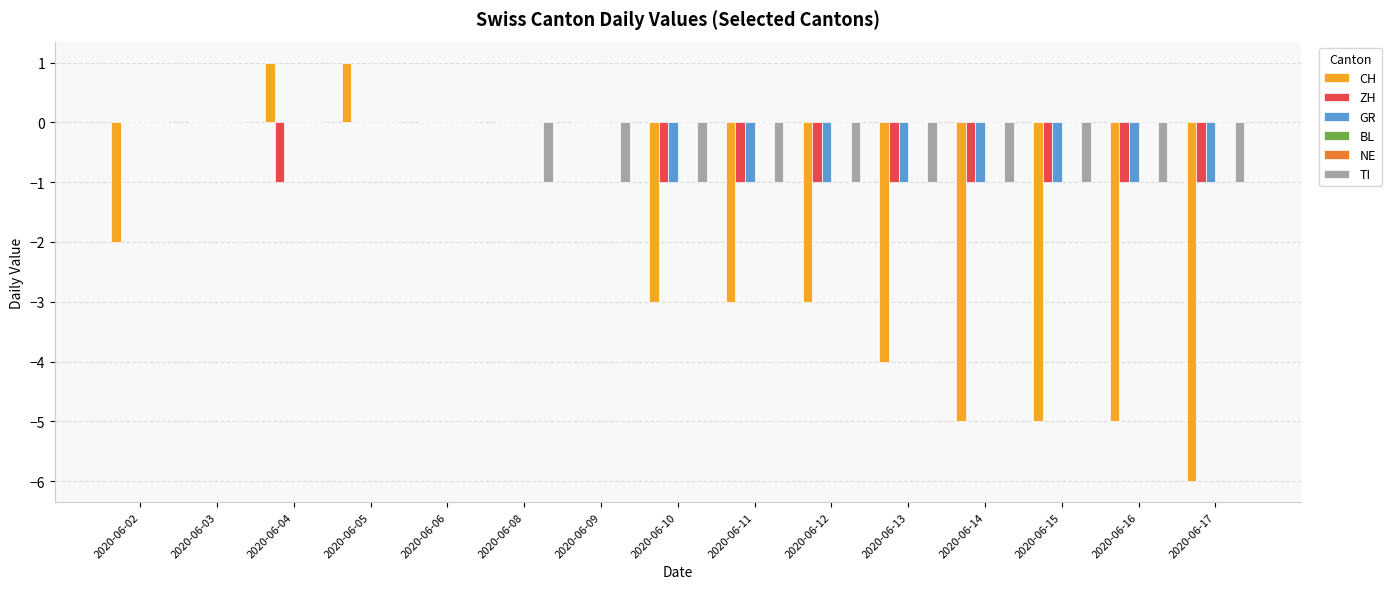

Between 2020-06-02 and 2020-06-12, which series saw the biggest shift?

CH